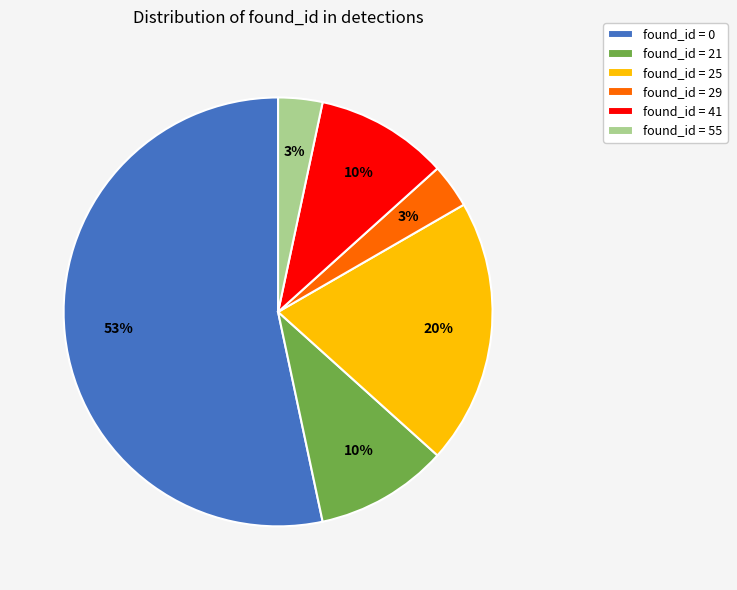

To the nearest percent, what portion does found_id = 41 represent?

10%